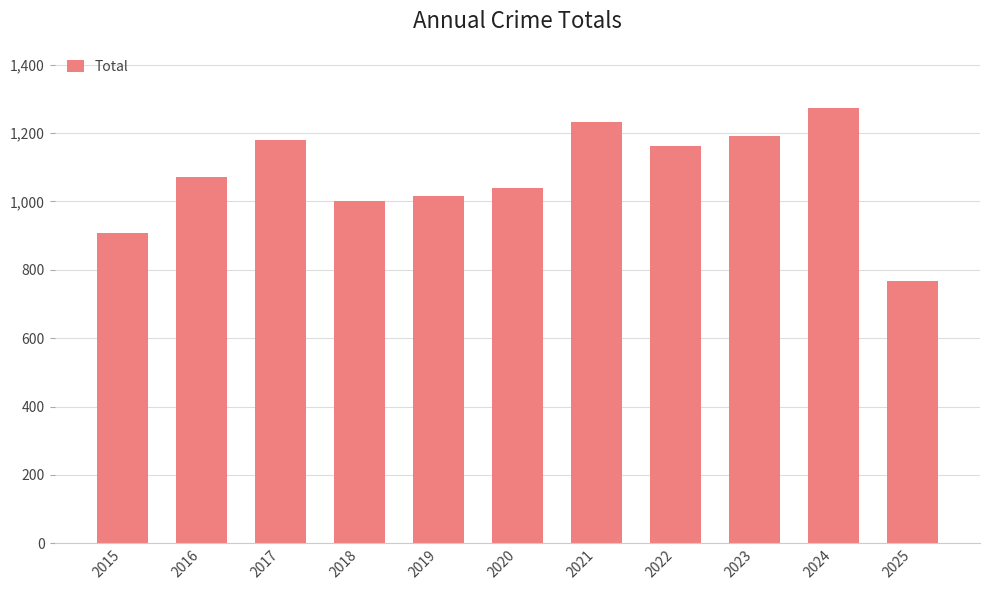

What is the minimum value shown in the chart?

766